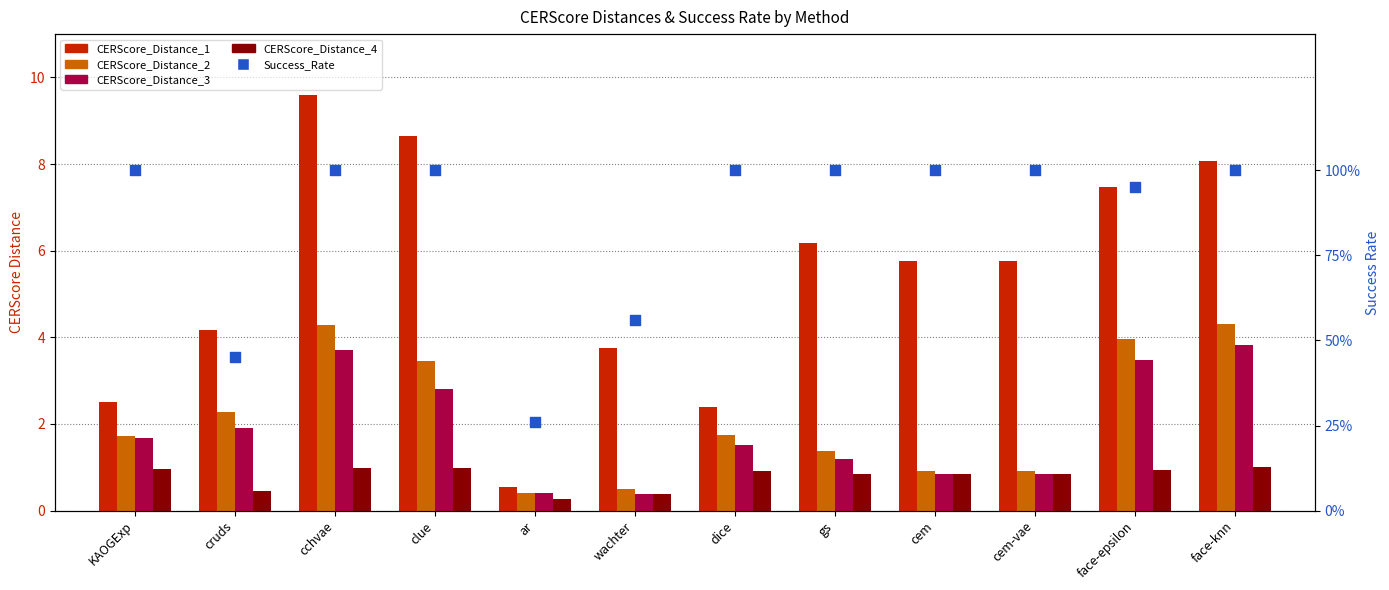

Which series contains the lowest Y value?

CERScore_Distance_4